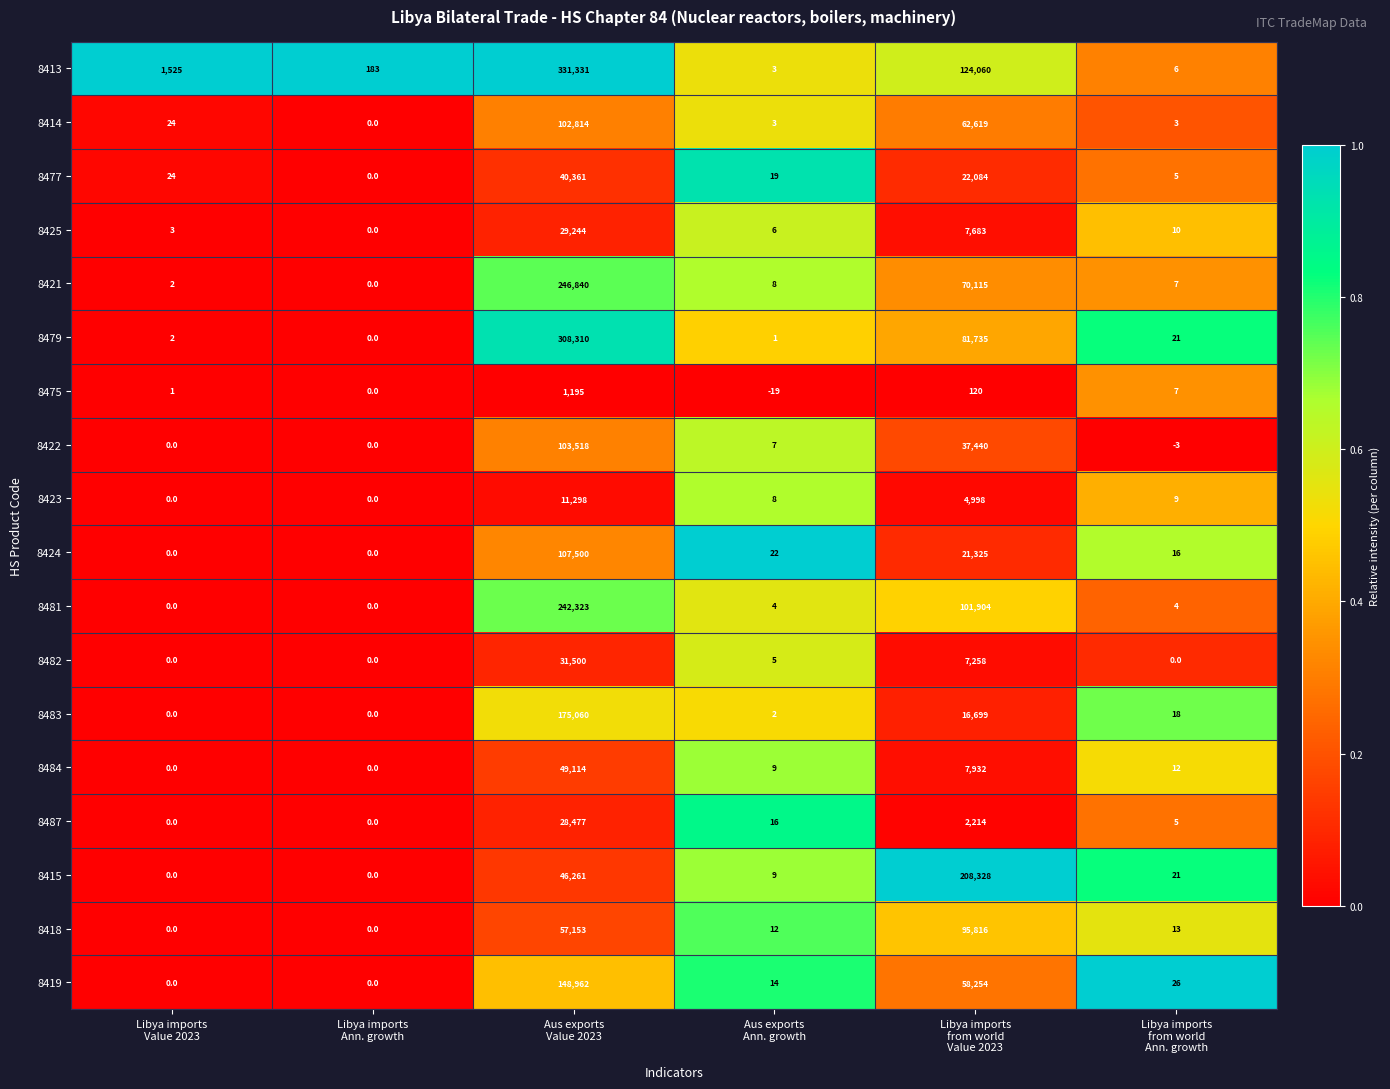

What is the highest value of the 8475 series?

1195